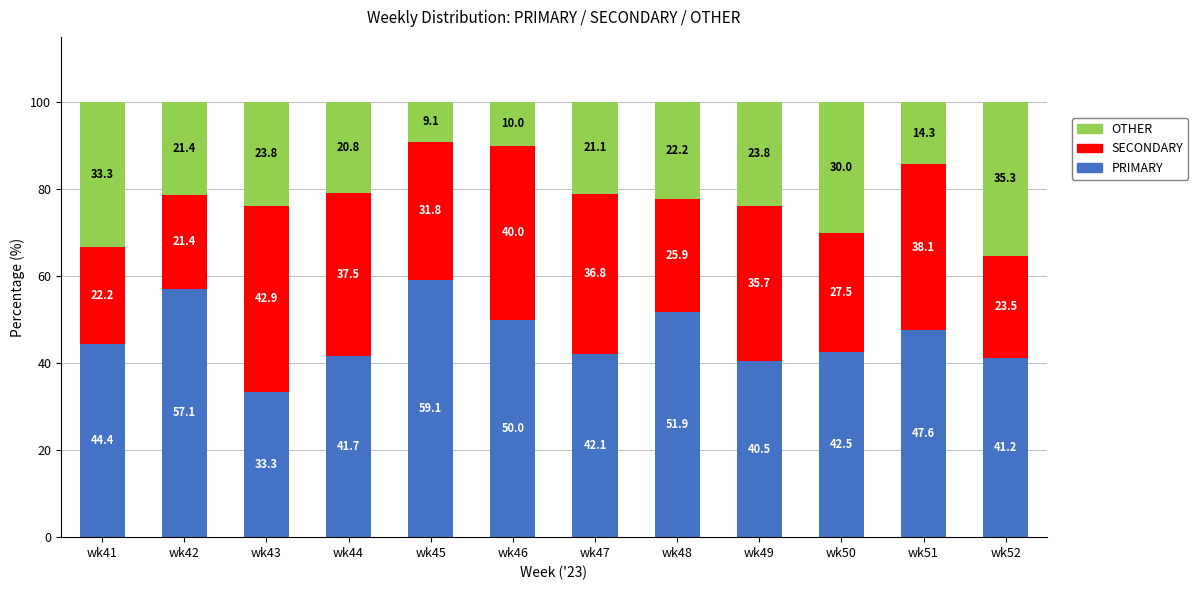

Which category has the lowest value in the PRIMARY series?

wk43